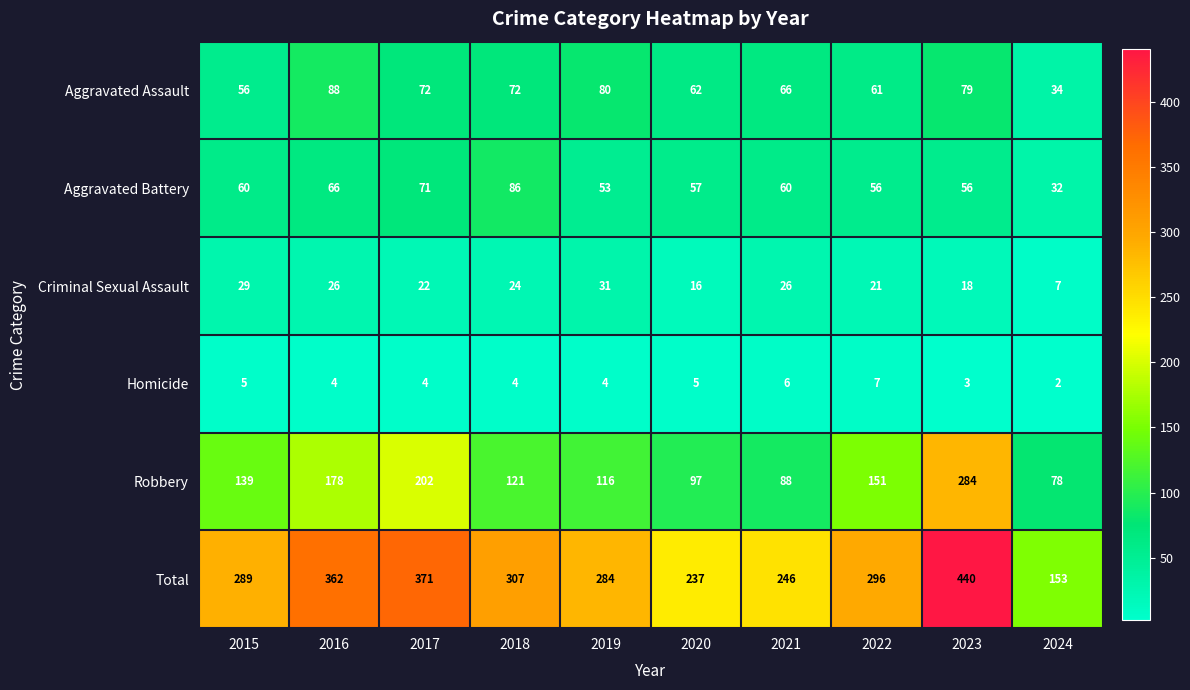

Between 2016 and 2021, which series saw the biggest shift?

Total